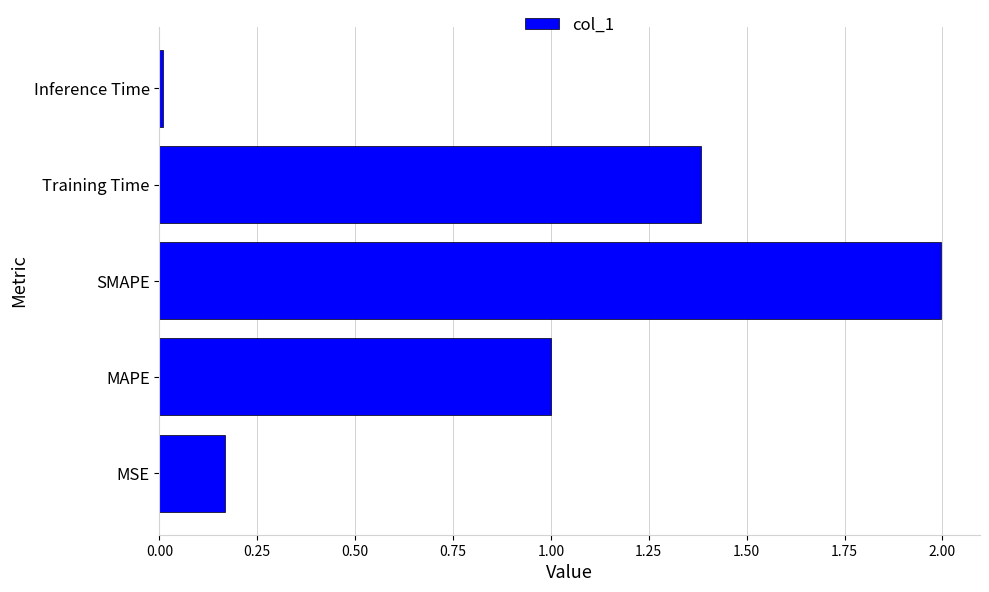

True or false: the data shows 1.6 at MAPE.

False